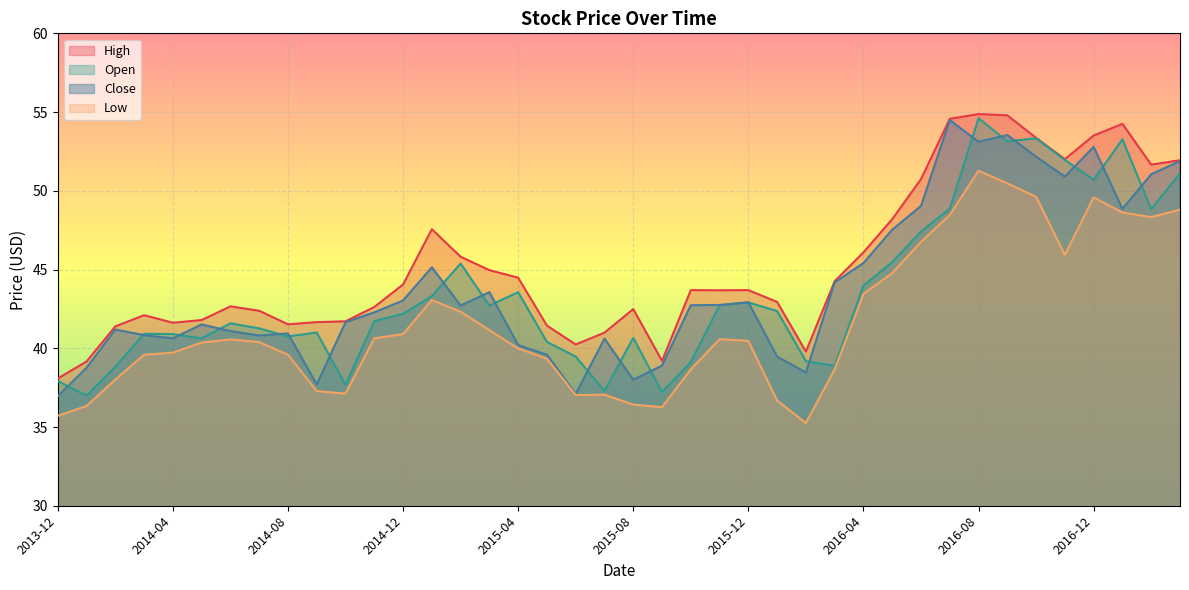

True or false: Close has a value of 25.2 at 2015-02.

False